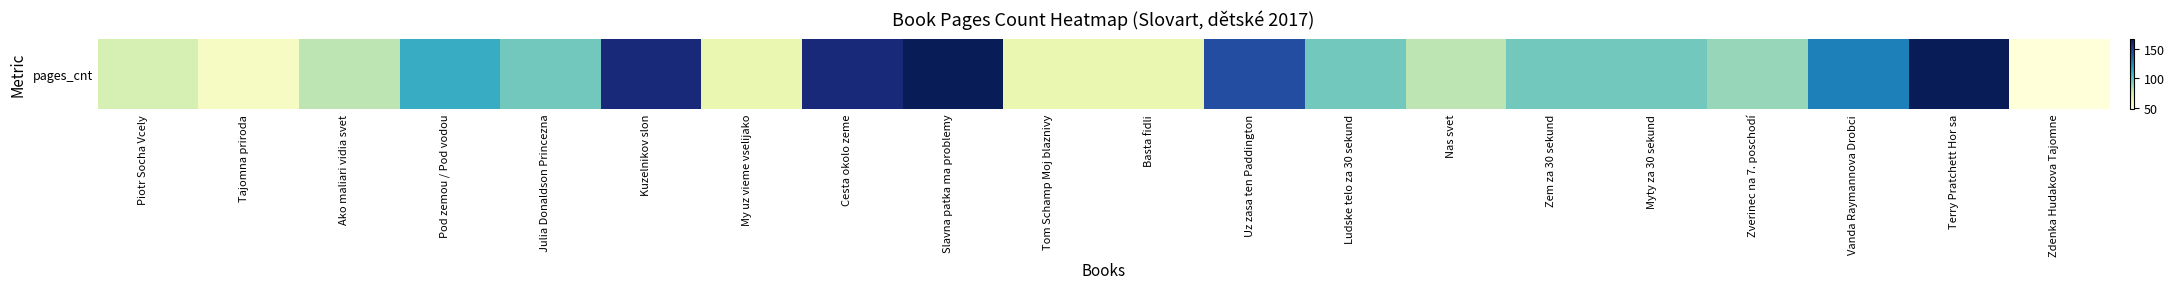

Approximately how many times larger is the value at Kuzelnikov slon compared to Tajomna priroda?

2.9